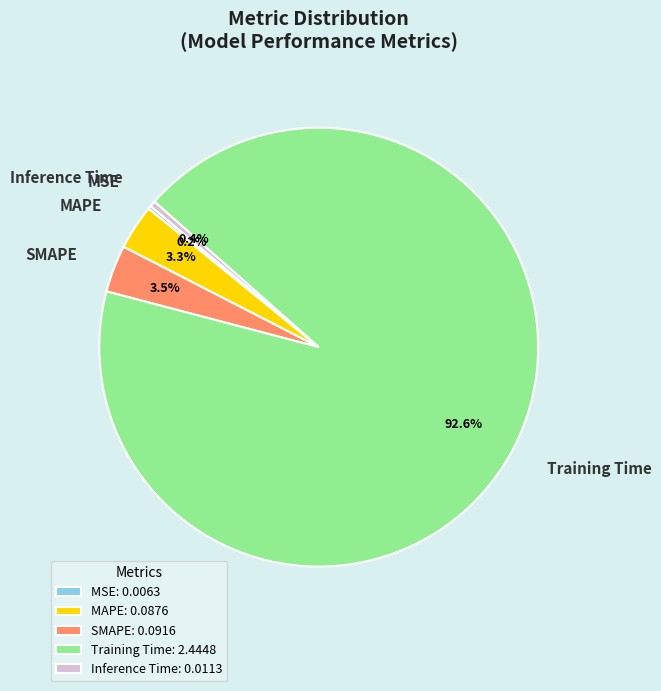

Combined, do Training Time and Inference Time account for over 50%?

Yes